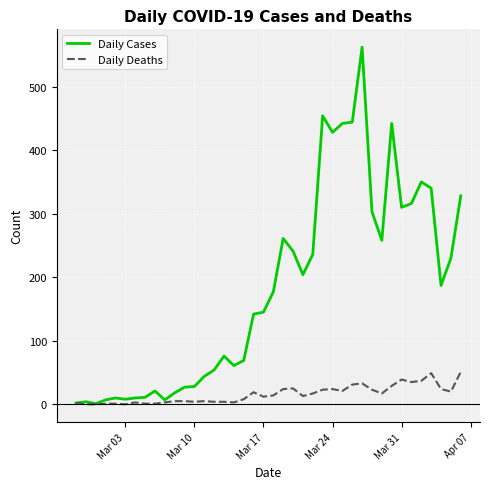

List the series in order of their overall mean, lowest first.

Daily Deaths, Daily Cases